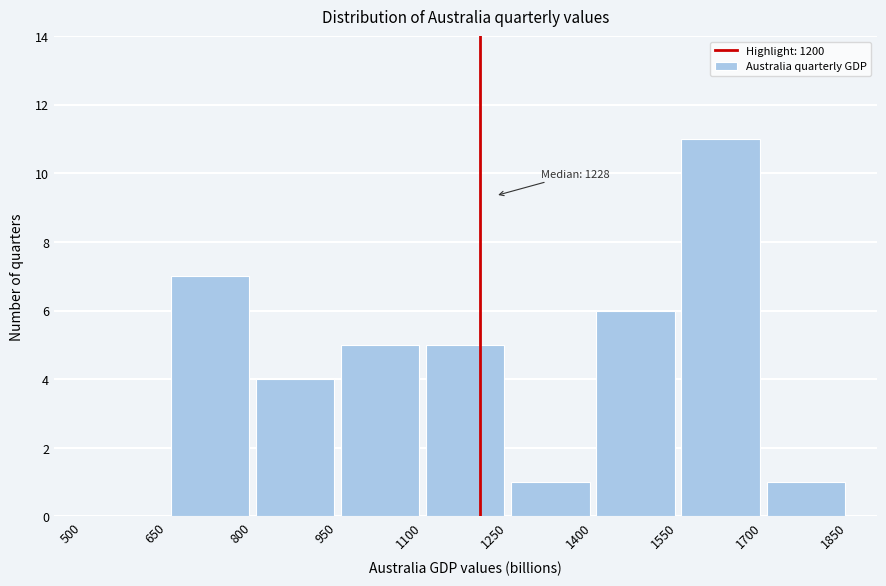

Over which range of the x-axis is the bar tallest?

1550 to 1700